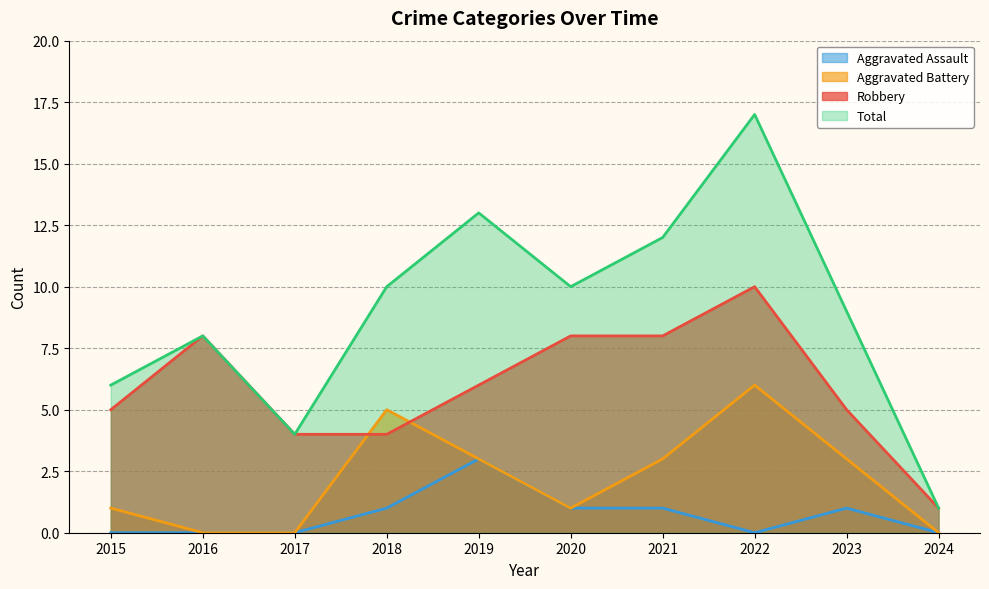

Is it true that Aggravated Battery equals 2 at 2020?

False